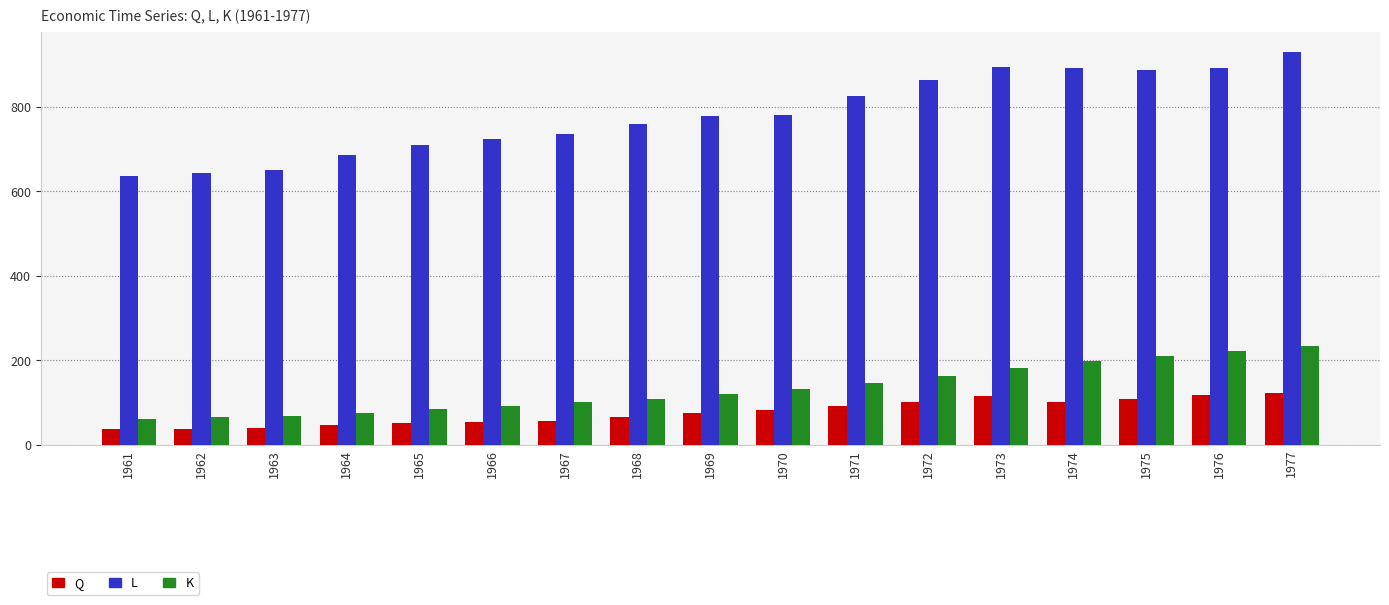

Read the K value at 1965.

84.4